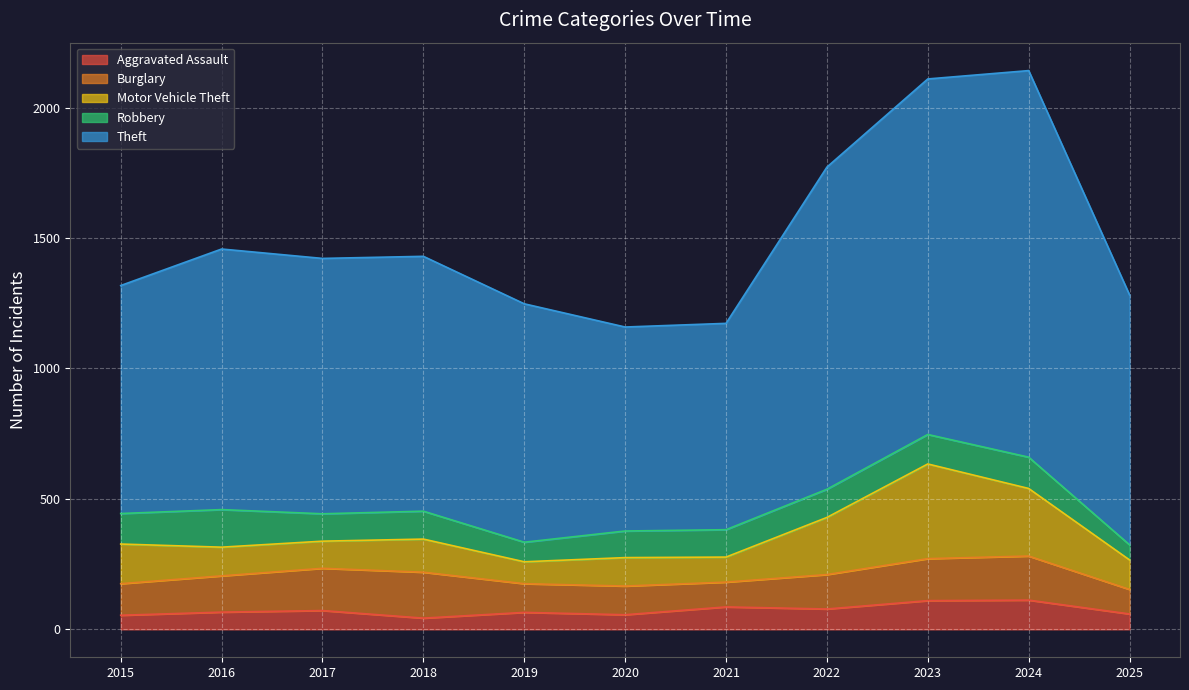

What are all the series names shown in the legend?

Aggravated Assault, Burglary, Motor Vehicle Theft, Robbery, Theft